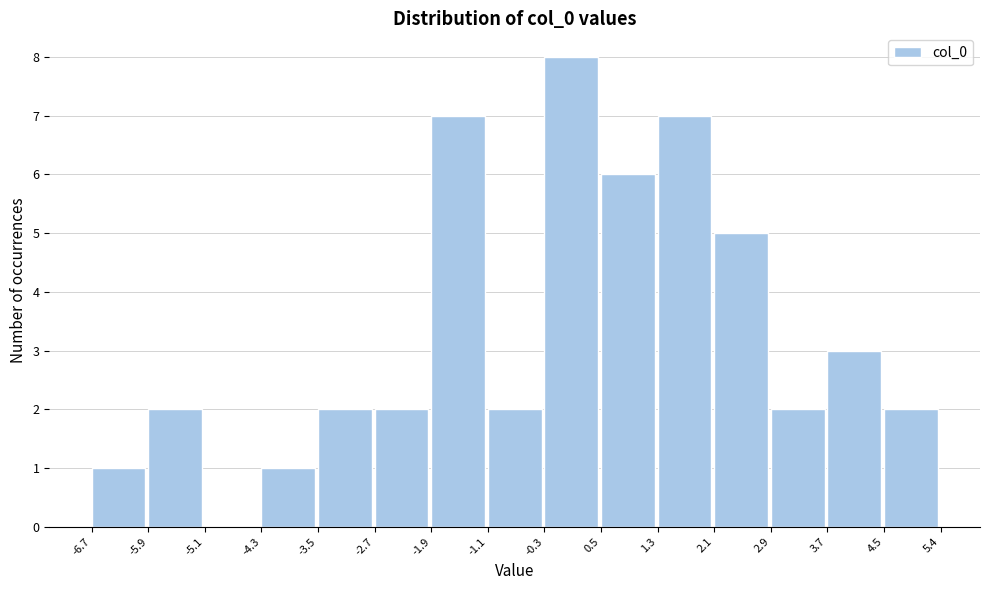

Reading left to right, transcribe this chart: for each bar, give the range it covers on the x-axis and its height. The values are not printed on the chart, so give them approximately, as read against the axis.

-6.7 to -5.9: 1
-5.9 to -5.1: 2
-5.1 to -4.3: 0
-4.3 to -3.5: 1
-3.5 to -2.7: 2
-2.7 to -1.9: 2
-1.9 to -1.1: 7
-1.1 to -0.3: 2
-0.3 to 0.5: 8
0.5 to 1.3: 6
1.3 to 2.1: 7
2.1 to 2.9: 5
2.9 to 3.7: 2
3.7 to 4.5: 3
4.5 to 5.4: 2